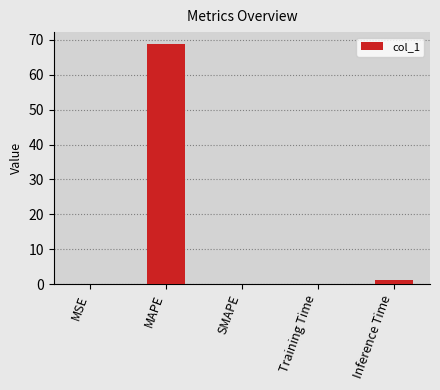

What is the maximum value shown in the chart?

68.8